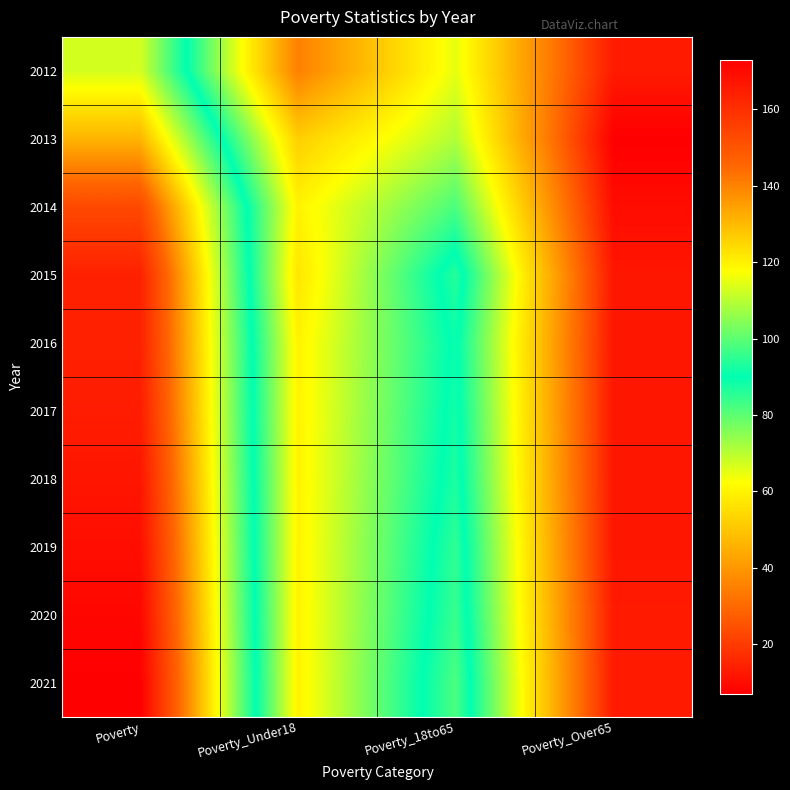

At how many categories does at least one series exceed 46?

3